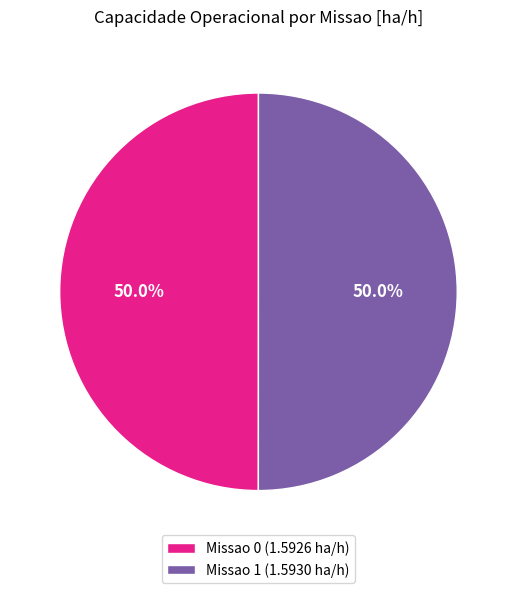

To the nearest percent, what portion does Missao 1 represent?

50%